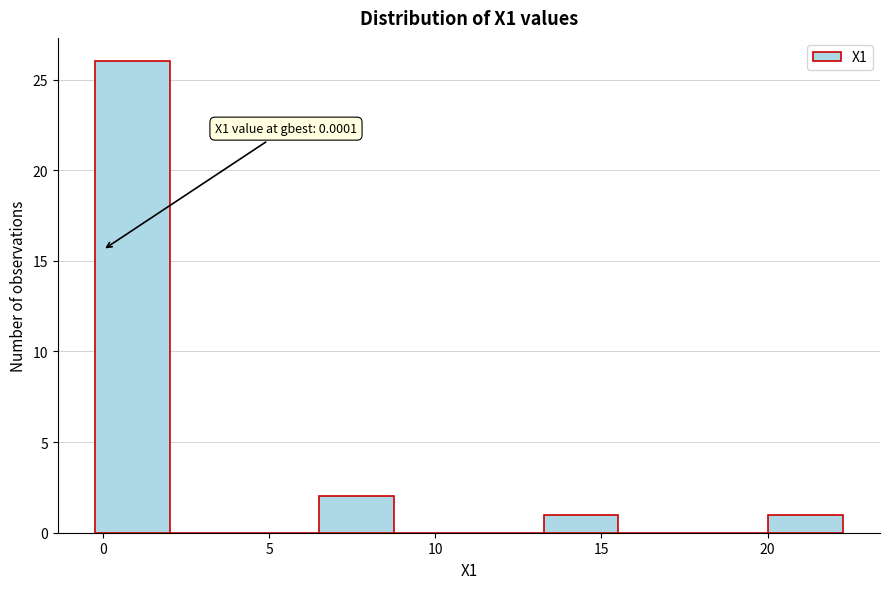

Over which range of the x-axis is the bar tallest?

0.0 to 2.0